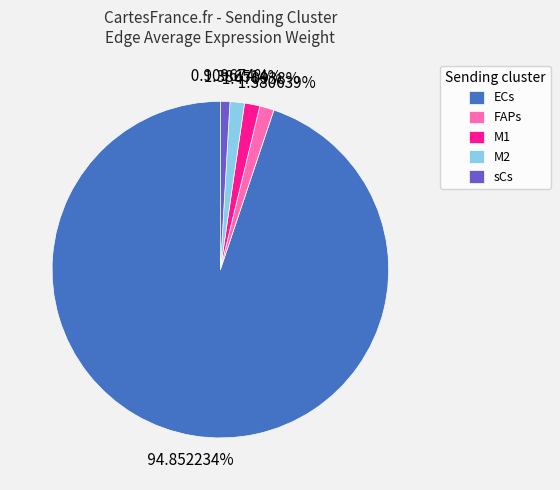

The M1 slice represents 14% of the pie. True or false?

False